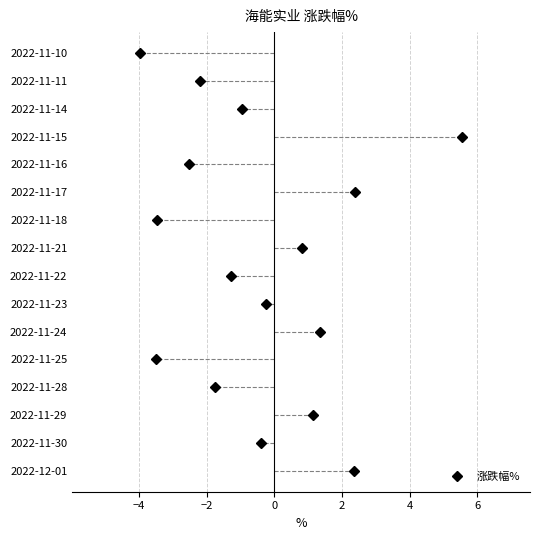

What is the greatest value displayed?

5.6